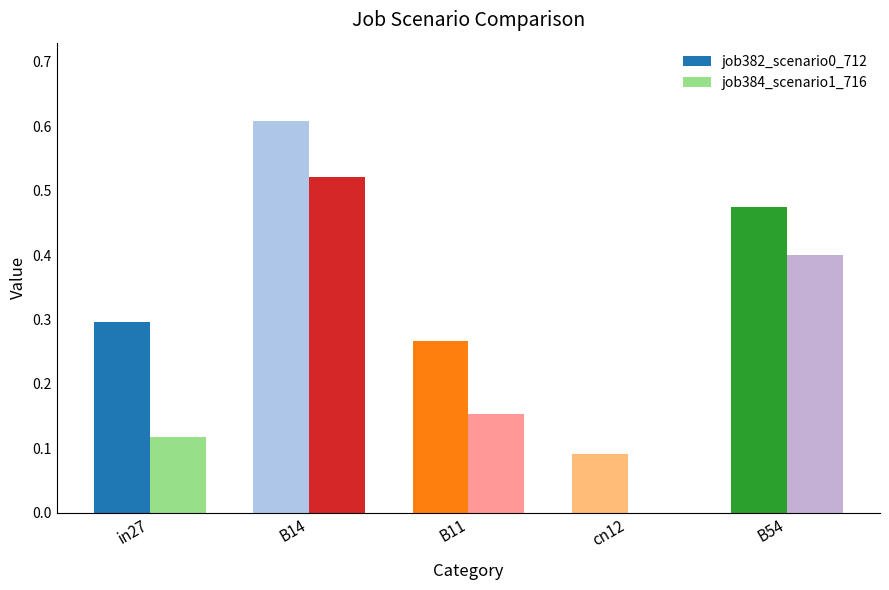

The job384_scenario1_716 series shows 0.0 at cn12. True or false?

True